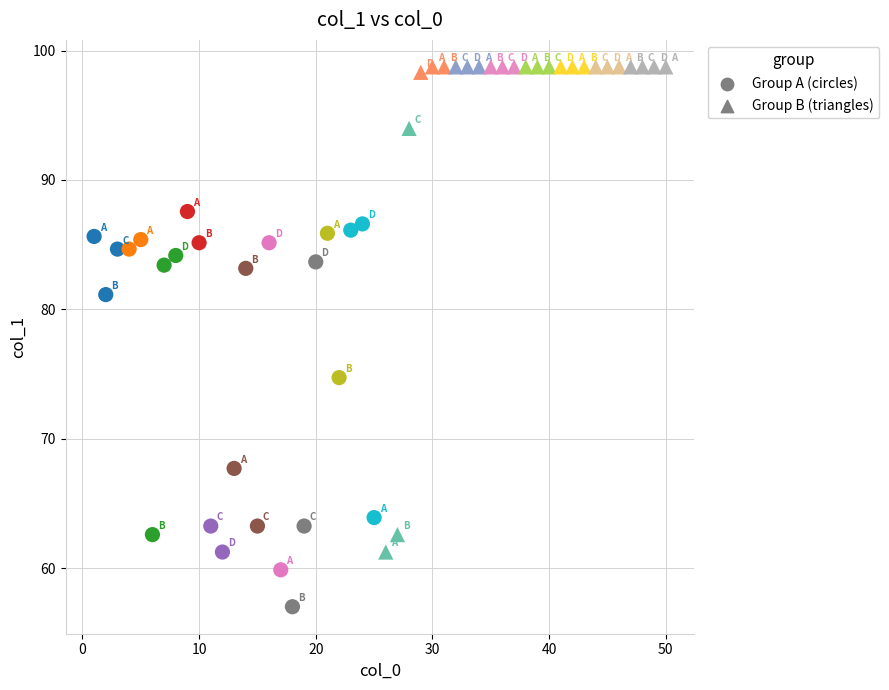

Which series reaches the minimum Y coordinate?

Group A (circles)